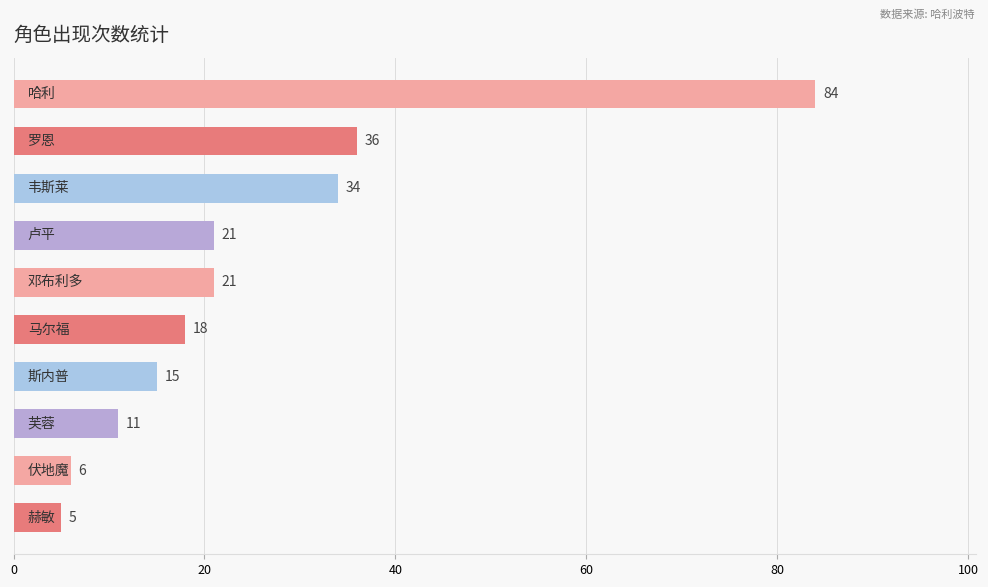

What is the greatest value displayed?

84